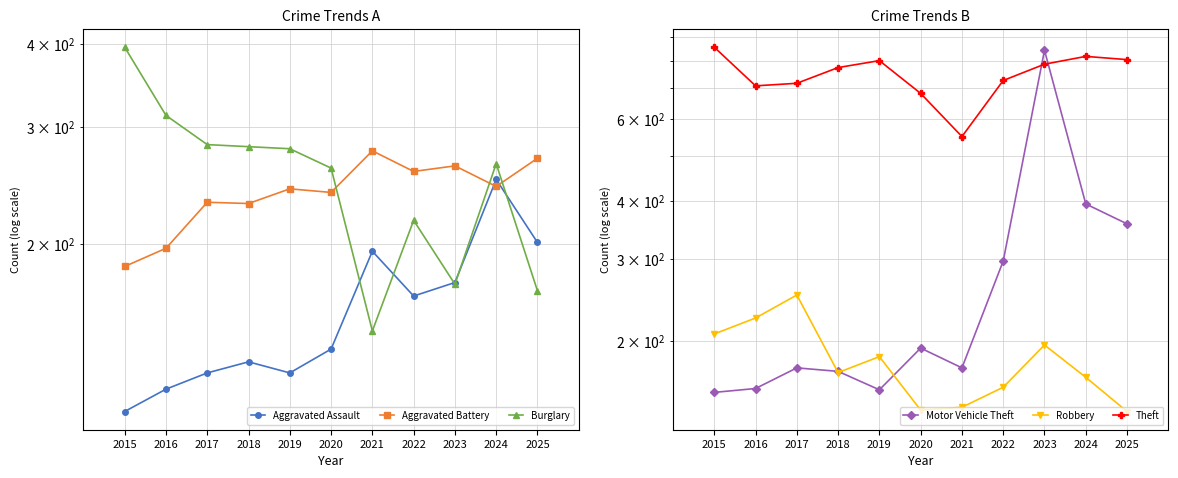

In Aggravated Assault, how many points are lower than both neighbors (excluding endpoints)?

2